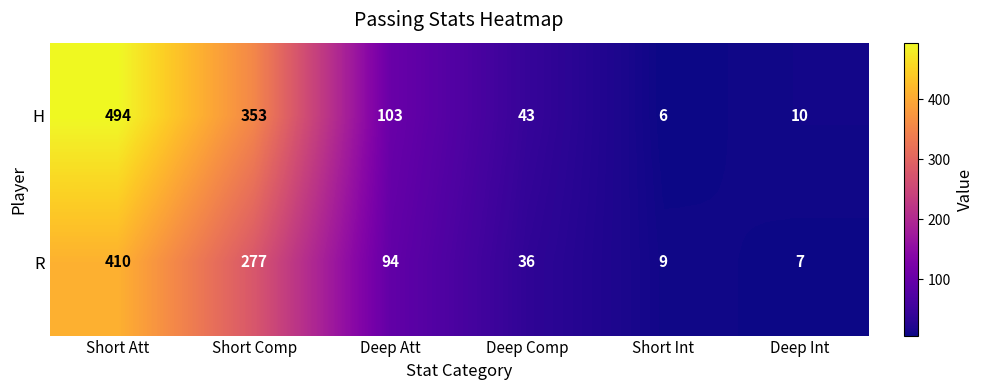

The H series shows 49 at Deep Att. True or false?

False